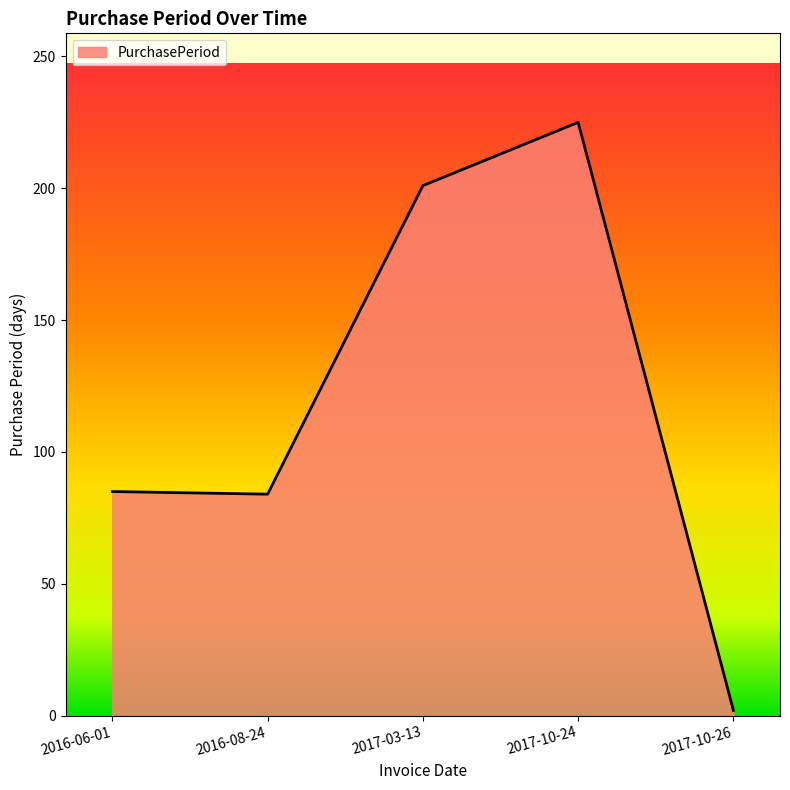

The value at 2017-03-13 is 51. True or false?

False